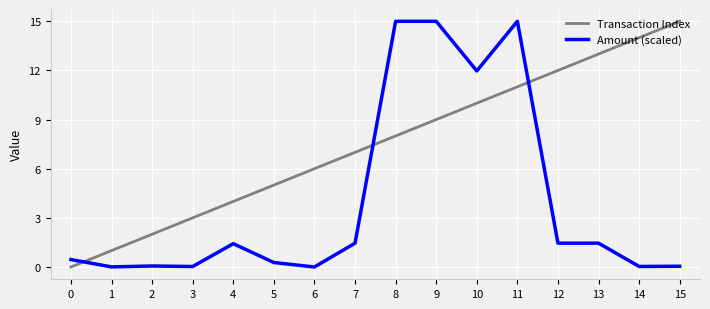

True or false: Amount (scaled) and Transaction Index cross at least once.

True